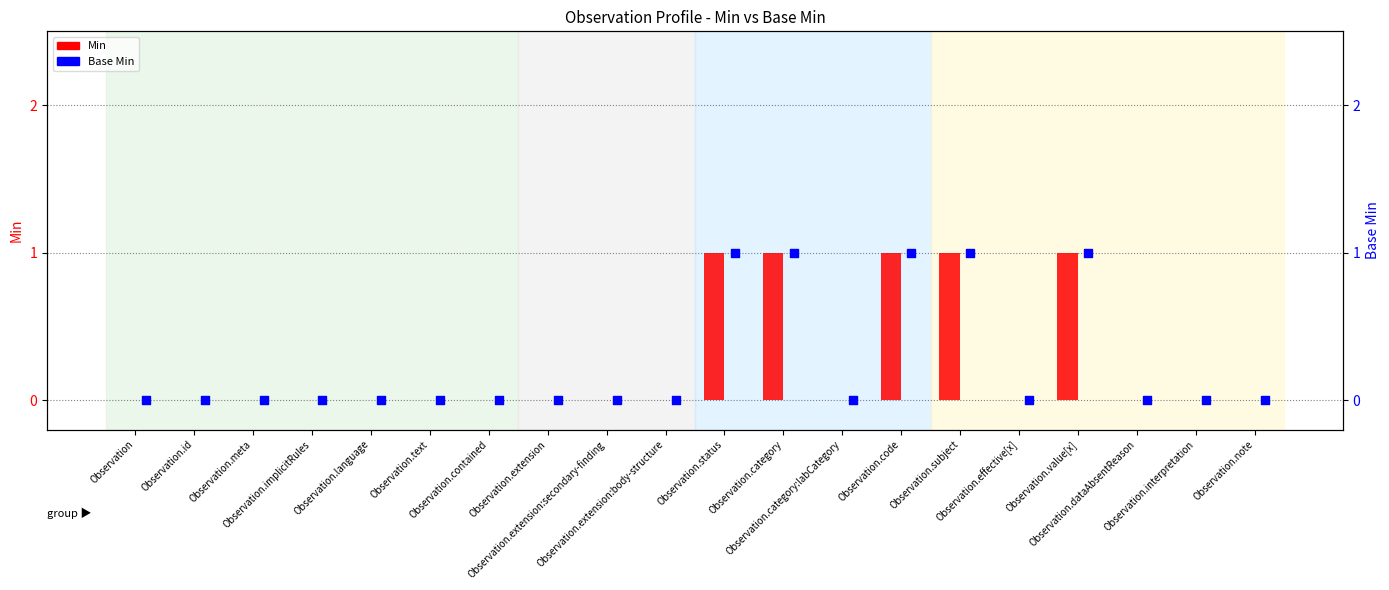

At how many categories does at least one series exceed 0?

5